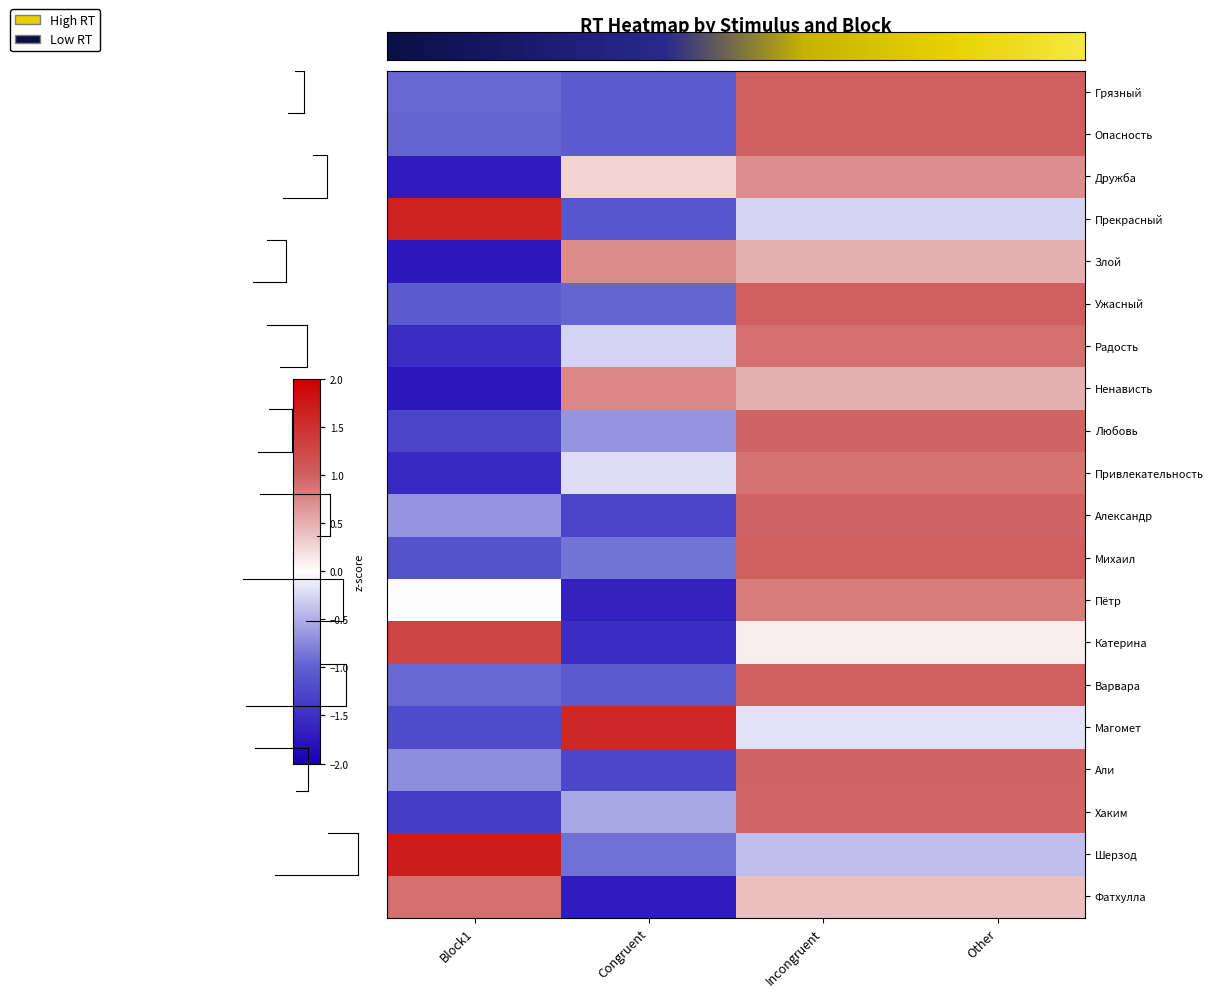

The Прекрасный series shows -0.1 at Congruent. True or false?

False